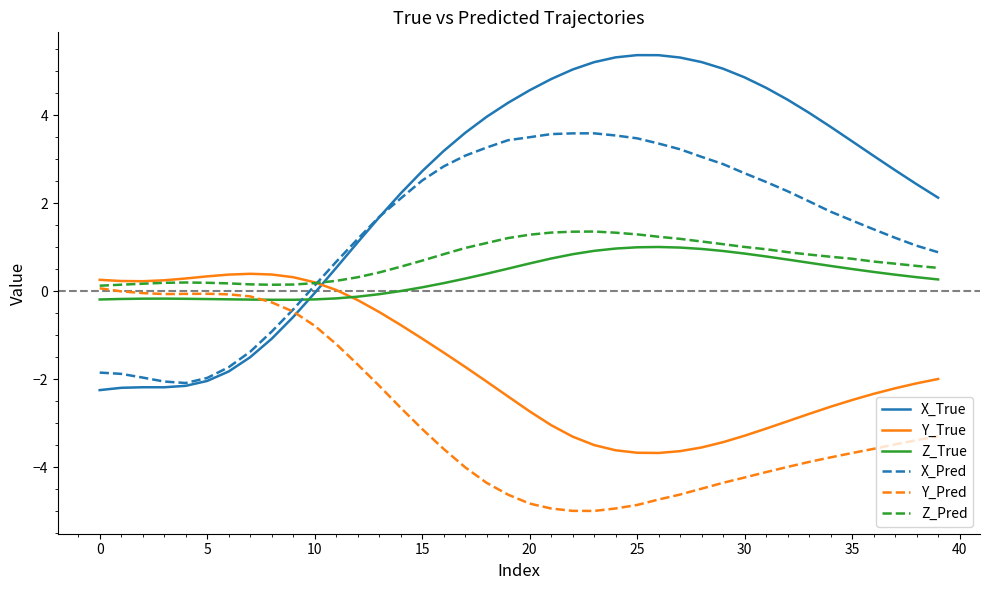

What is the smallest value displayed?

-5.0